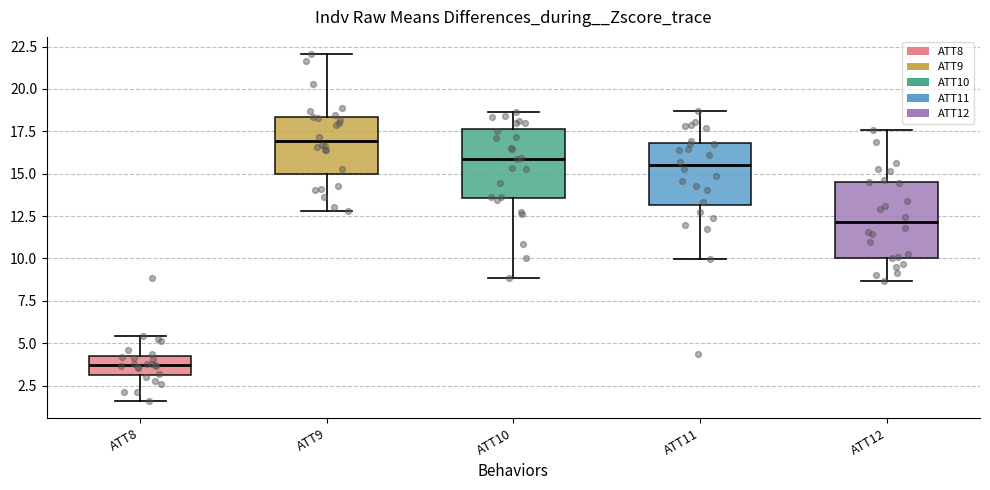

Reading left to right, transcribe this box plot: for each box, give where its median line is, the range the box spans, and where its two whiskers end, as read against the y-axis. The values are not printed on the chart, so give them approximately, as read against the axis.

ATT8: median 3.5, box 3.0 to 4.0, whiskers 1.5 to 5.5
ATT9: median 17.0, box 15.0 to 18.5, whiskers 13.0 to 22.0
ATT10: median 16.0, box 13.5 to 17.5, whiskers 9.0 to 18.5
ATT11: median 15.5, box 13.0 to 17.0, whiskers 10.0 to 18.5
ATT12: median 12.0, box 10.0 to 14.5, whiskers 8.5 to 17.5